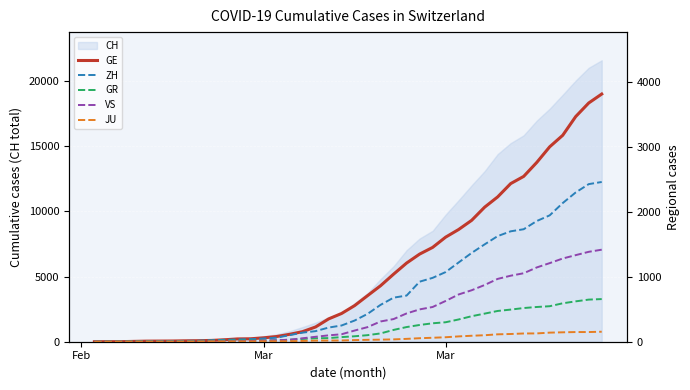

What is the average value of the ZH series?

728